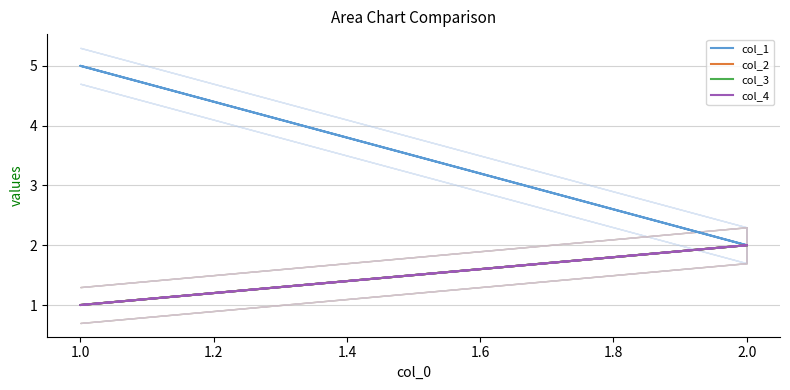

Does the chart display data point markers on the line(s)?

No